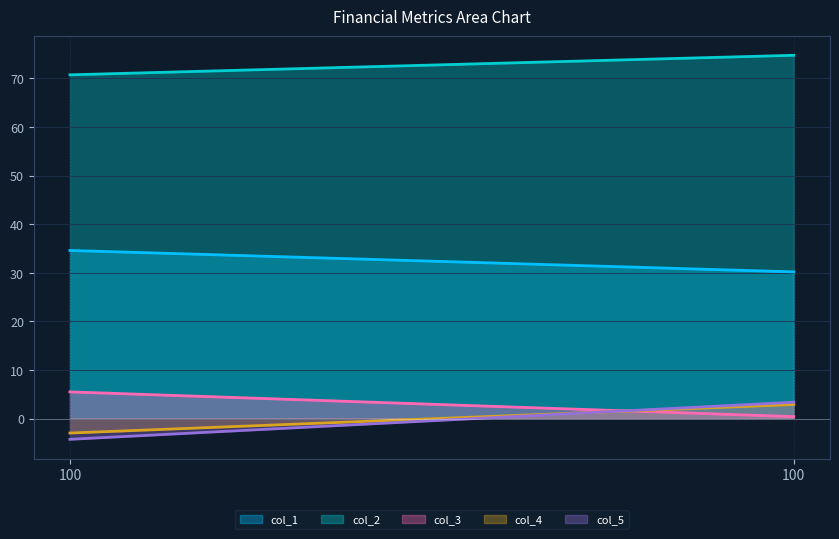

Reading left to right, extract all data points from this chart.

col_1: 34.6	30.2
col_2: 70.7	74.8
col_3: 5.5	0.4
col_4: -3.0	2.9
col_5: -4.3	3.4